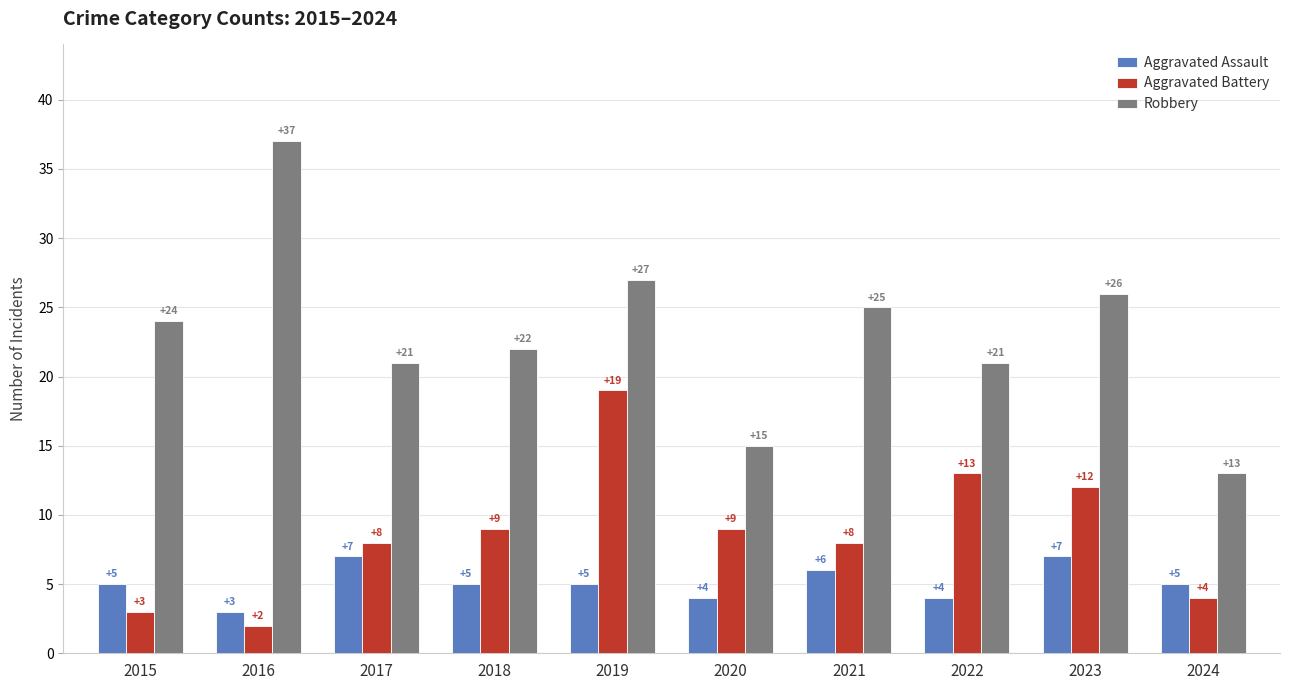

Reading left to right, transcribe all the data shown in this chart.

Aggravated Assault: 5	3	7	5	5	4	6	4	7	5
Aggravated Battery: 3	2	8	9	19	9	8	13	12	4
Robbery: 24	37	21	22	27	15	25	21	26	13